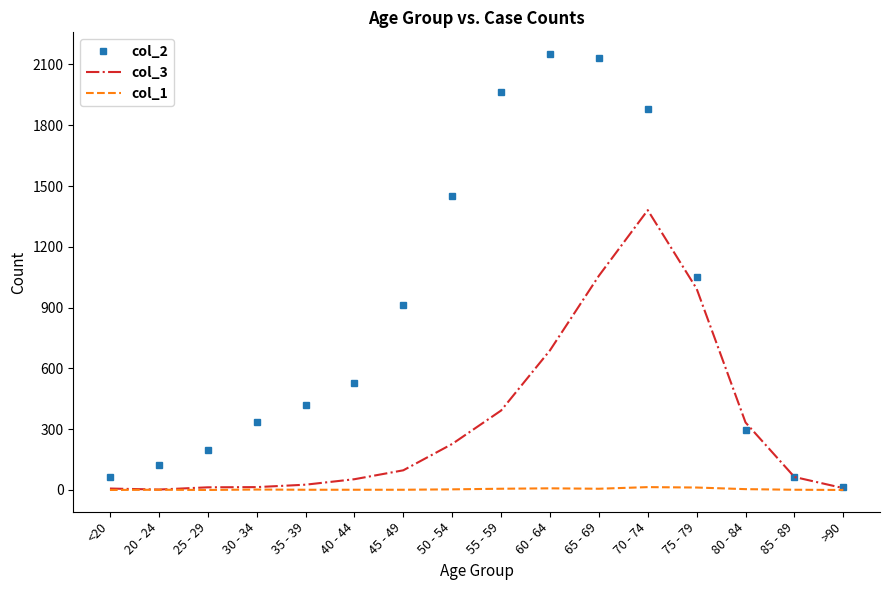

True or false: col_3 has a value of 13 at 25 - 29.

True